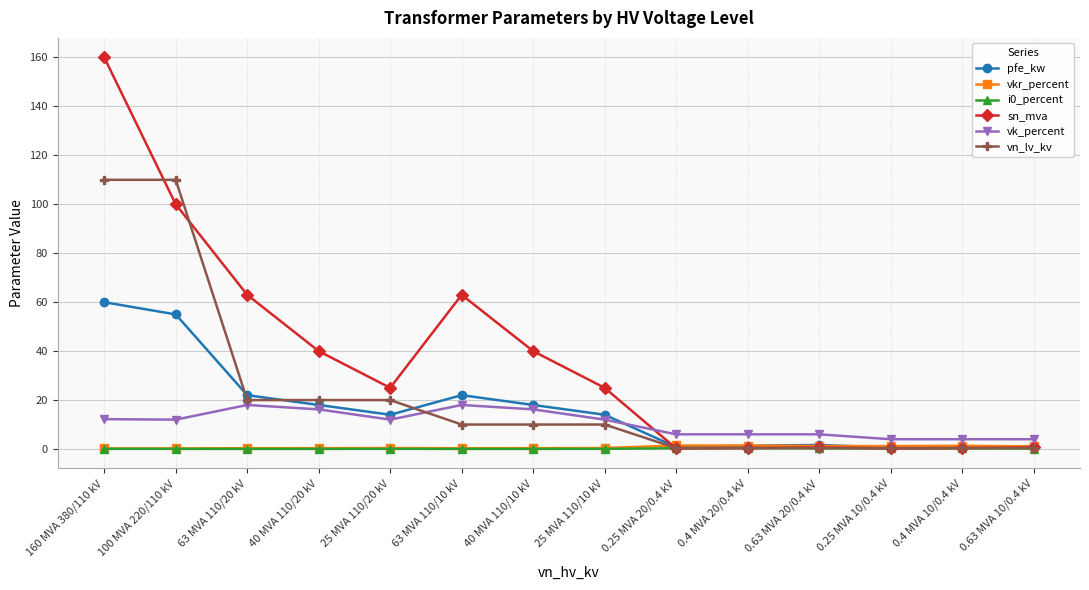

Between 100 MVA 220/110 kV and 0.25 MVA 20/0.4 kV, which series saw the biggest shift?

vn_lv_kv